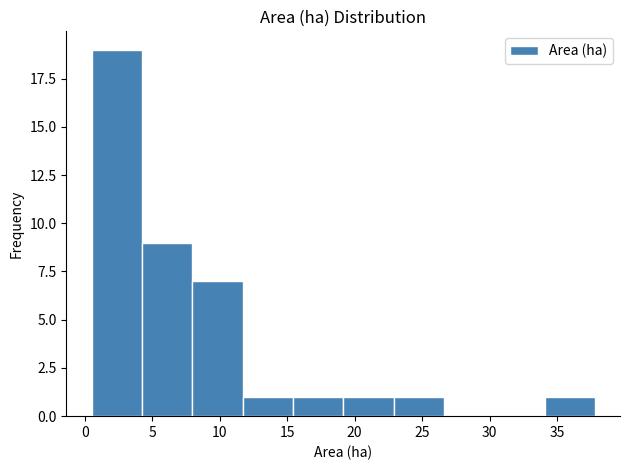

Reading left to right, transcribe this chart: for each bar, give the range it covers on the x-axis and its height. Neither the bar edges nor the heights are printed on the chart, so give them approximately, as read against the axes.

0.5 to 4.0: 19
4.0 to 8.0: 9
8.0 to 11.5: 7
11.5 to 15.5: 1
15.5 to 19.0: 1
19.0 to 23.0: 1
23.0 to 26.5: 1
26.5 to 30.5: 0
30.5 to 34.0: 0
34.0 to 38.0: 1